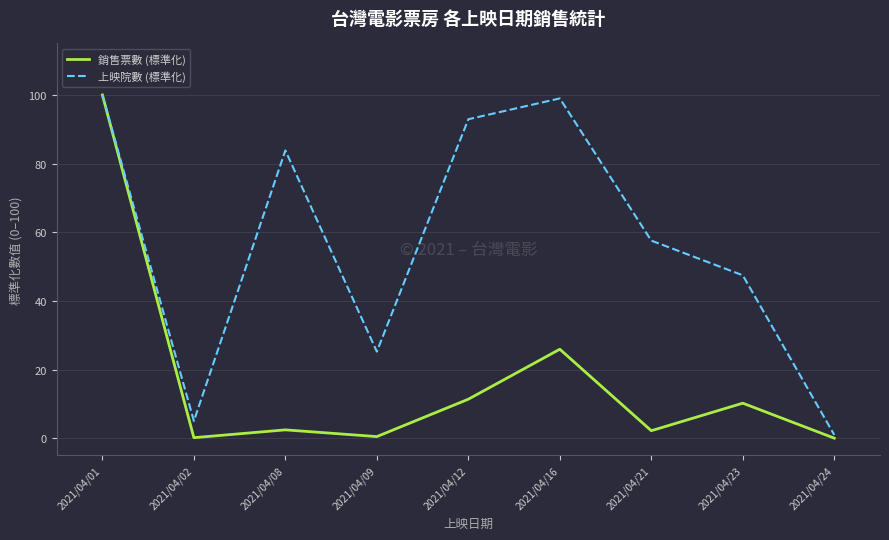

The value of 上映院數 (標準化) at 2021/04/21 is 57.6. True or false?

True